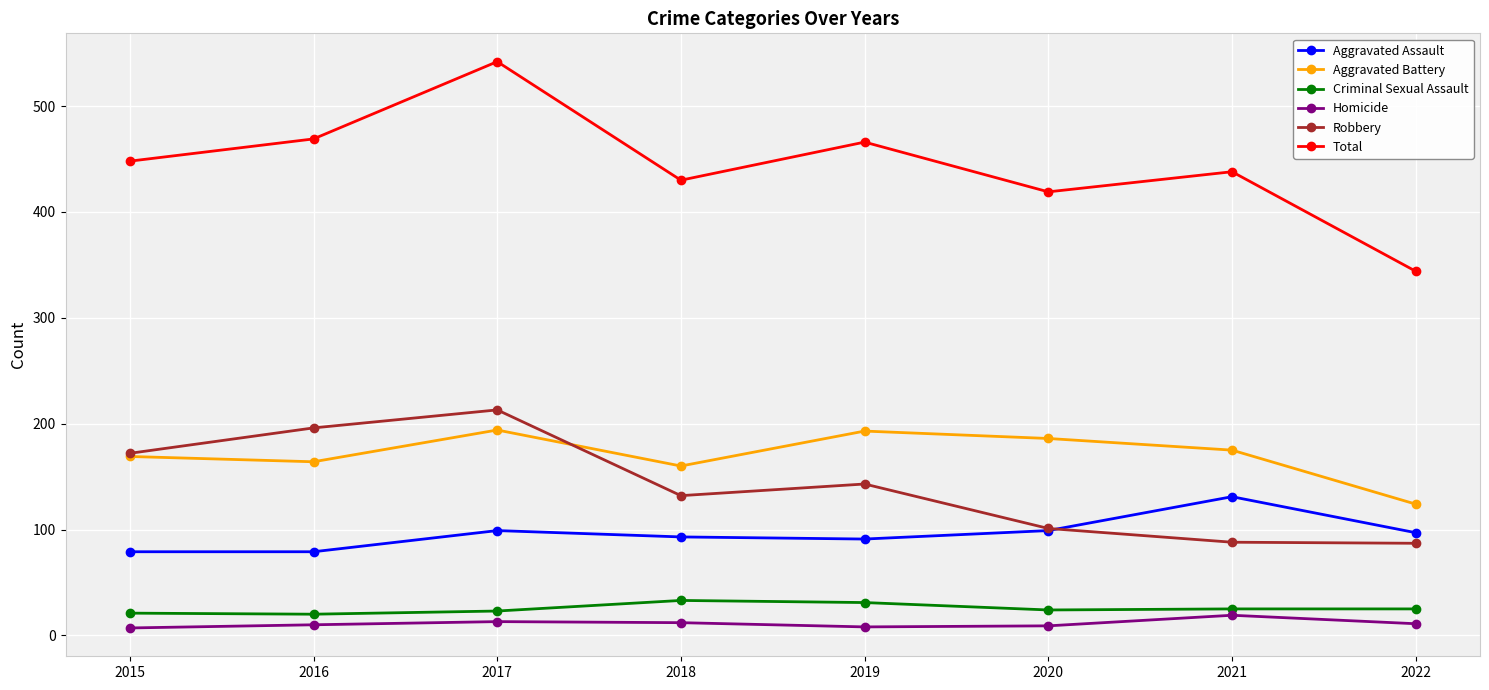

True or false: Total and Criminal Sexual Assault intersect in this chart.

False